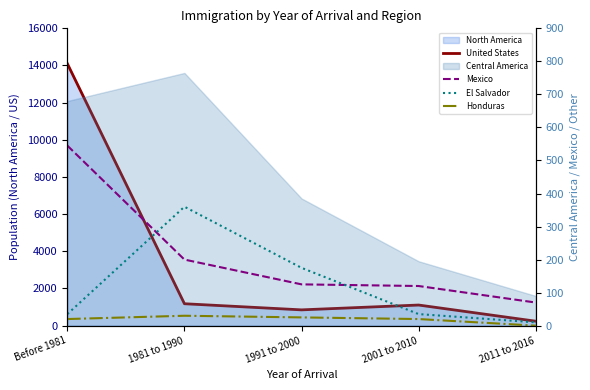

Where is the first local maximum for United States?

2001 to 2010